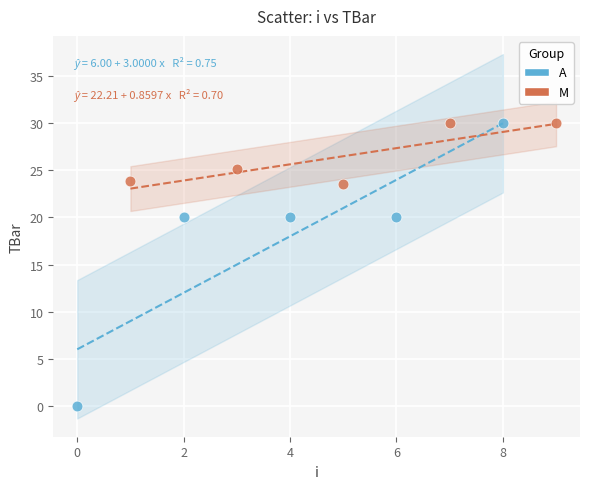

Which series contains the lowest Y value?

A